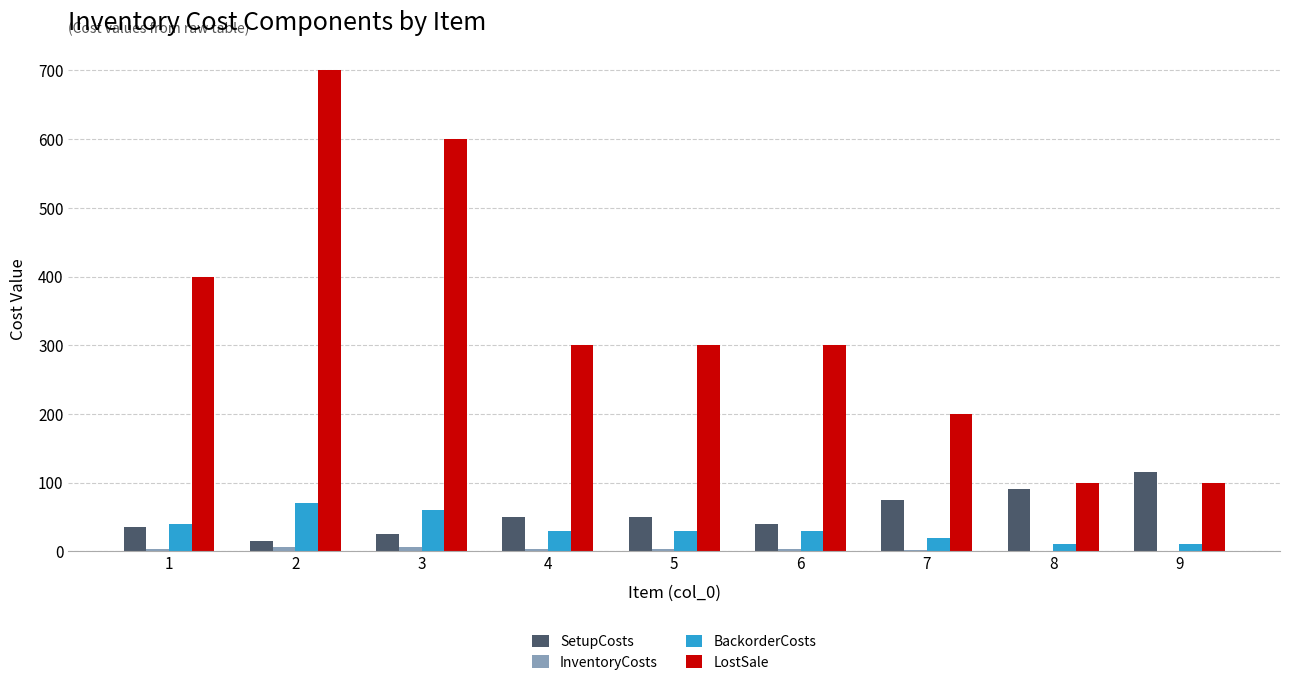

Between 1 and 2, which series saw the biggest shift?

LostSale